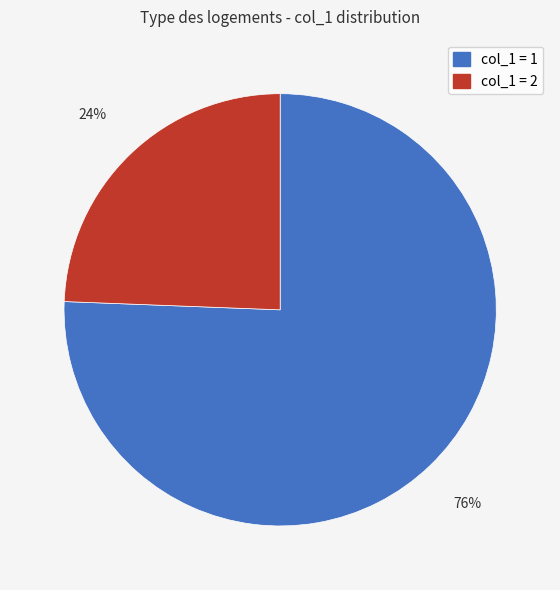

Is there a majority slice in this chart?

Yes